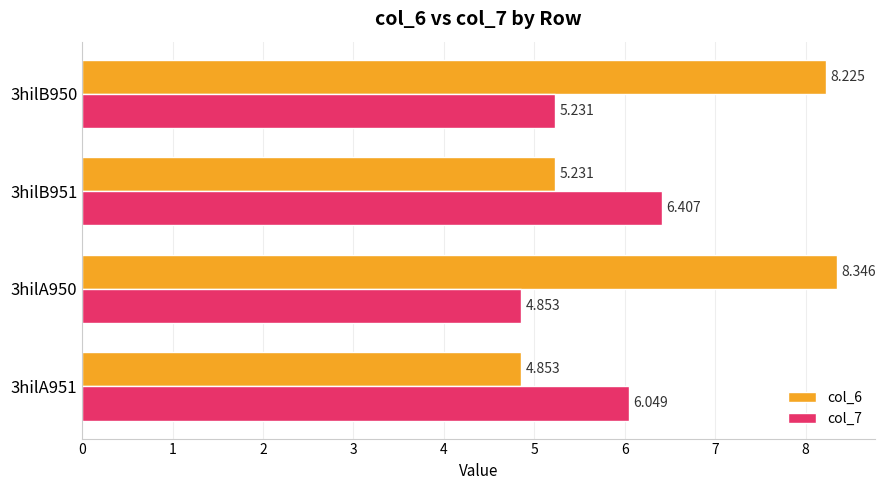

Is the value of col_7 at 3hilA951 greater than the value of col_6 at 3hilA951?

Yes